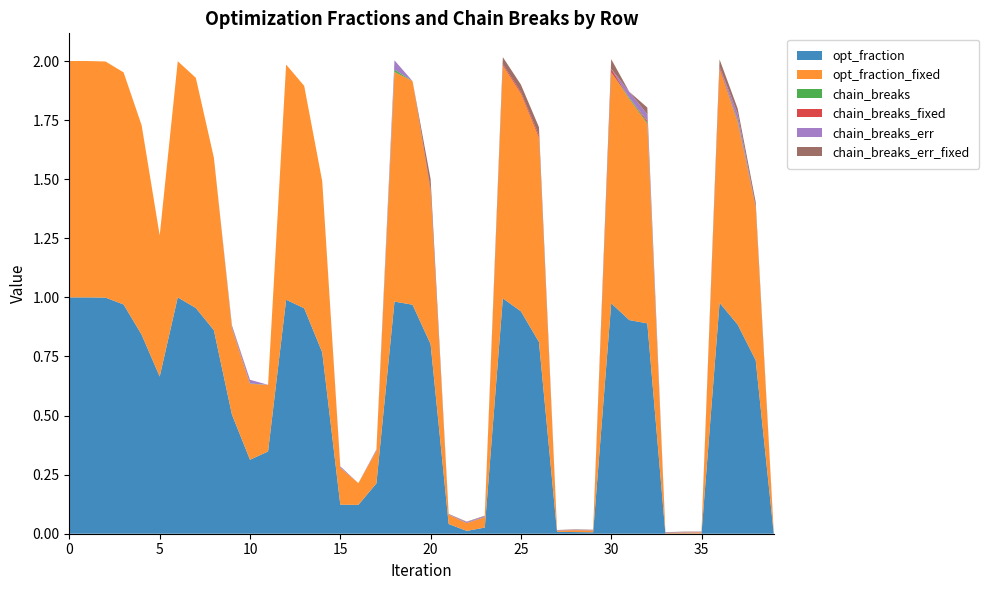

Reading left to right, extract all data points from this chart.

opt_fraction: 1.0	1.0	1.0	1.0	0.8	0.7	1.0	1.0	0.9	0.5	0.3	0.3	1.0	1.0	0.8	0.1	0.1	0.2	1.0	1.0	0.8	0.0	0.0	0.0	1.0	0.9	0.8	0.0	0.0	0.0	1.0	0.9	0.9	0.0	0.0	0.0	1.0	0.9	0.7	0.0
opt_fraction_fixed: 1.0	1.0	1.0	1.0	0.9	0.6	1.0	1.0	0.7	0.4	0.3	0.3	1.0	0.9	0.7	0.2	0.1	0.1	1.0	0.9	0.6	0.0	0.0	0.0	1.0	0.9	0.9	0.0	0.0	0.0	1.0	0.9	0.8	0.0	0.0	0.0	1.0	0.9	0.6	0.0
chain_breaks: 0.0	0.0	0.0	0.0	0.0	0.0	0.0	0.0	0.0	0.0	0.0	0.0	0.0	0.0	0.0	0.0	0.0	0.0	0.0	0.0	0.0	0.0	0.0	0.0	0.0	0.0	0.0	0.0	0.0	0.0	0.0	0.0	0.0	0.0	0.0	0.0	0.0	0.0	0.0	0.0
chain_breaks_fixed: 0.0	0.0	0.0	0.0	0.0	0.0	0.0	0.0	0.0	0.0	0.0	0.0	0.0	0.0	0.0	0.0	0.0	0.0	0.0	0.0	0.0	0.0	0.0	0.0	0.0	0.0	0.0	0.0	0.0	0.0	0.0	0.0	0.0	0.0	0.0	0.0	0.0	0.0	0.0	0.0
chain_breaks_err: 0.0	0.0	0.0	0.0	0.0	0.0	0.0	0.0	0.0	0.0	0.0	0.0	0.0	0.0	0.0	0.0	0.0	0.0	0.0	0.0	0.0	0.0	0.0	0.0	0.0	0.0	0.0	0.0	0.0	0.0	0.0	0.0	0.0	0.0	0.0	0.0	0.0	0.0	0.0	0.0
chain_breaks_err_fixed: 0.0	0.0	0.0	0.0	0.0	0.0	0.0	0.0	0.0	0.0	0.0	0.0	0.0	0.0	0.0	0.0	0.0	0.0	0.0	0.0	0.0	0.0	0.0	0.0	0.0	0.0	0.0	0.0	0.0	0.0	0.0	0.0	0.0	0.0	0.0	0.0	0.0	0.0	0.0	0.0